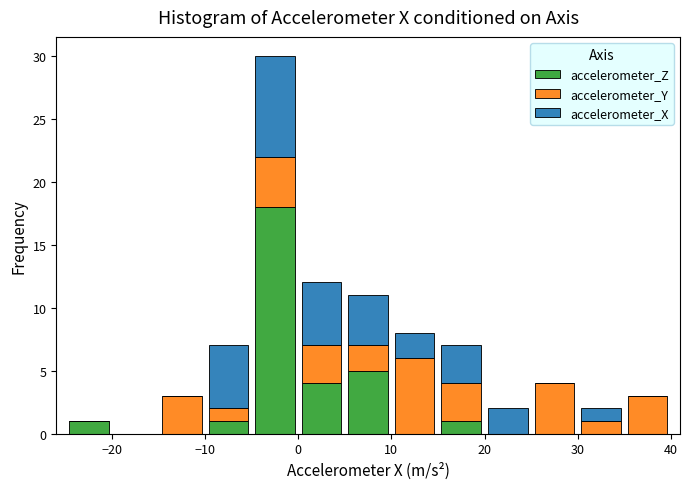

Which range on the x-axis has the tallest stacked bar (by total height)?

-5 to 0